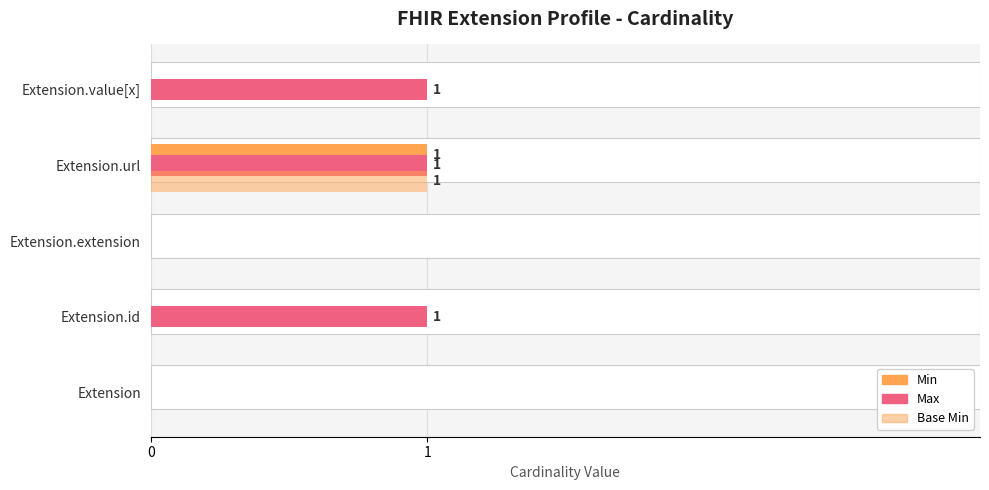

Which series has the largest range (max minus min)?

Min